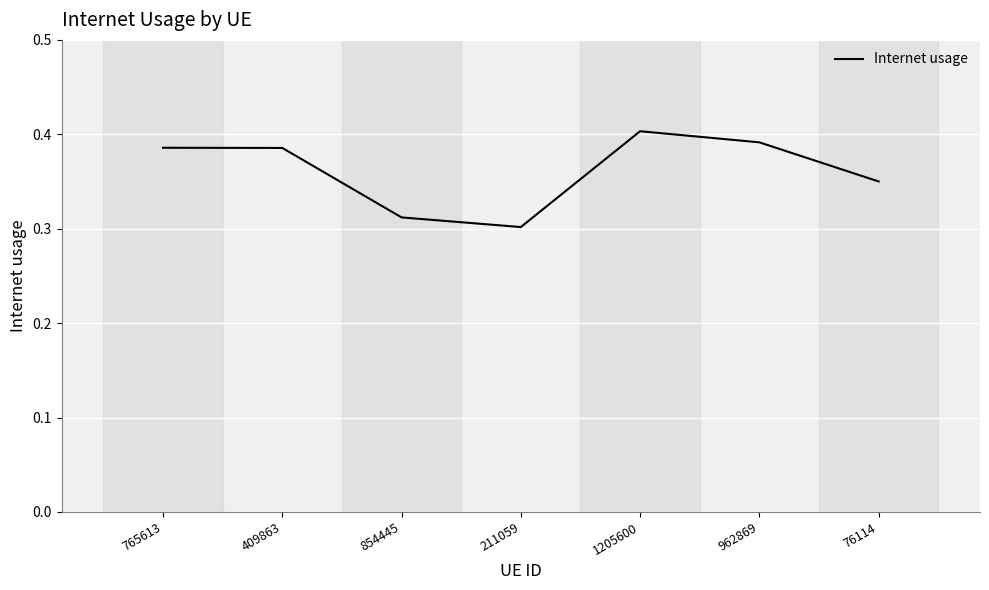

How many categories are shown in the chart?

7